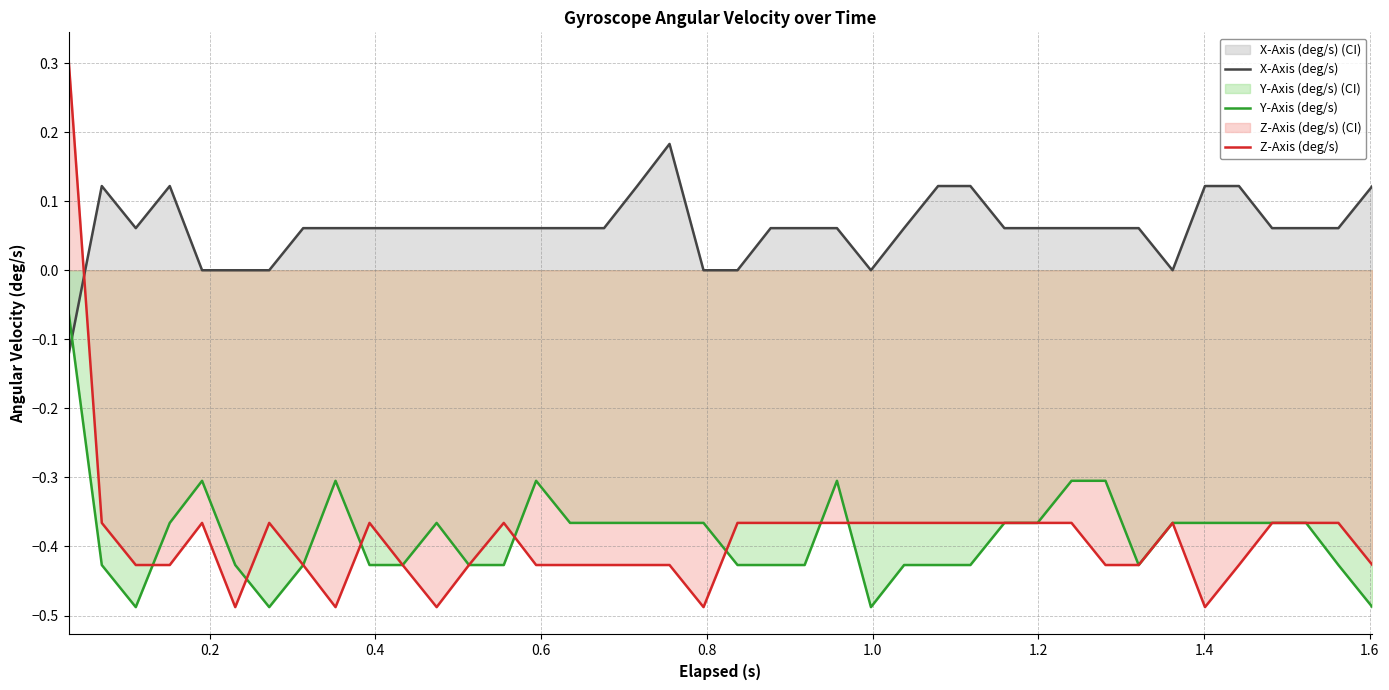

In Y-Axis (deg/s), how many points are higher than both neighbors (excluding endpoints)?

5